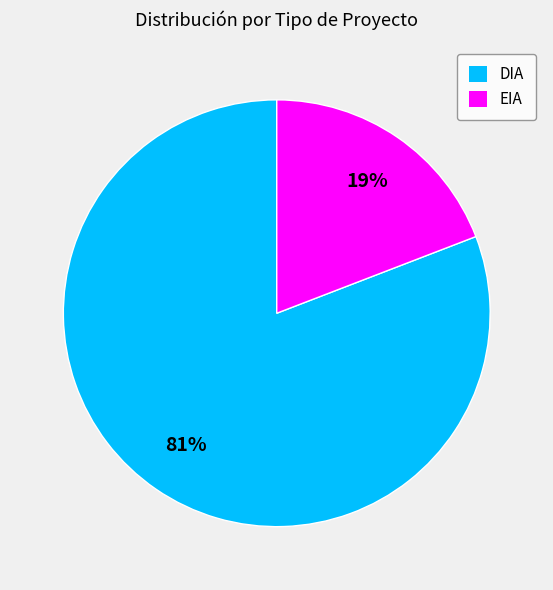

To the nearest percent, what portion does DIA represent?

81%